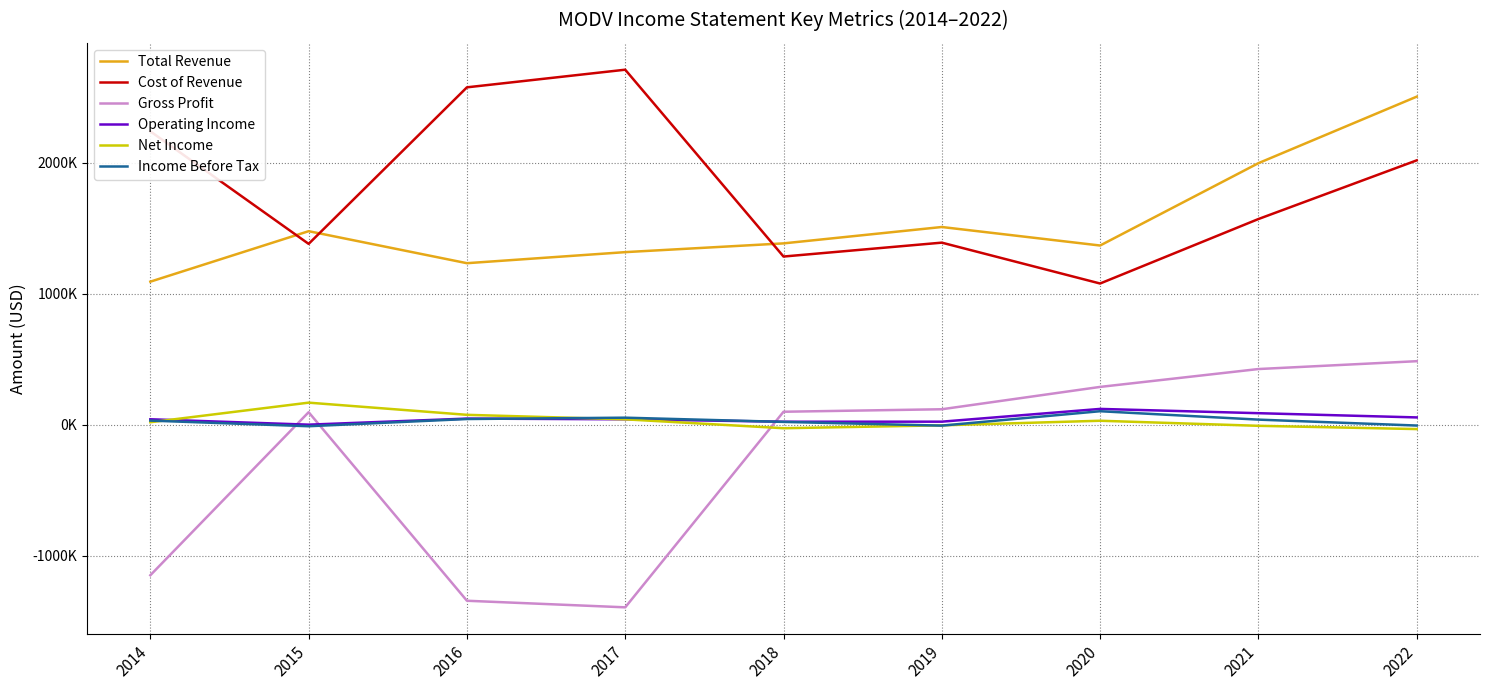

Does the chart display data point markers on the line(s)?

No